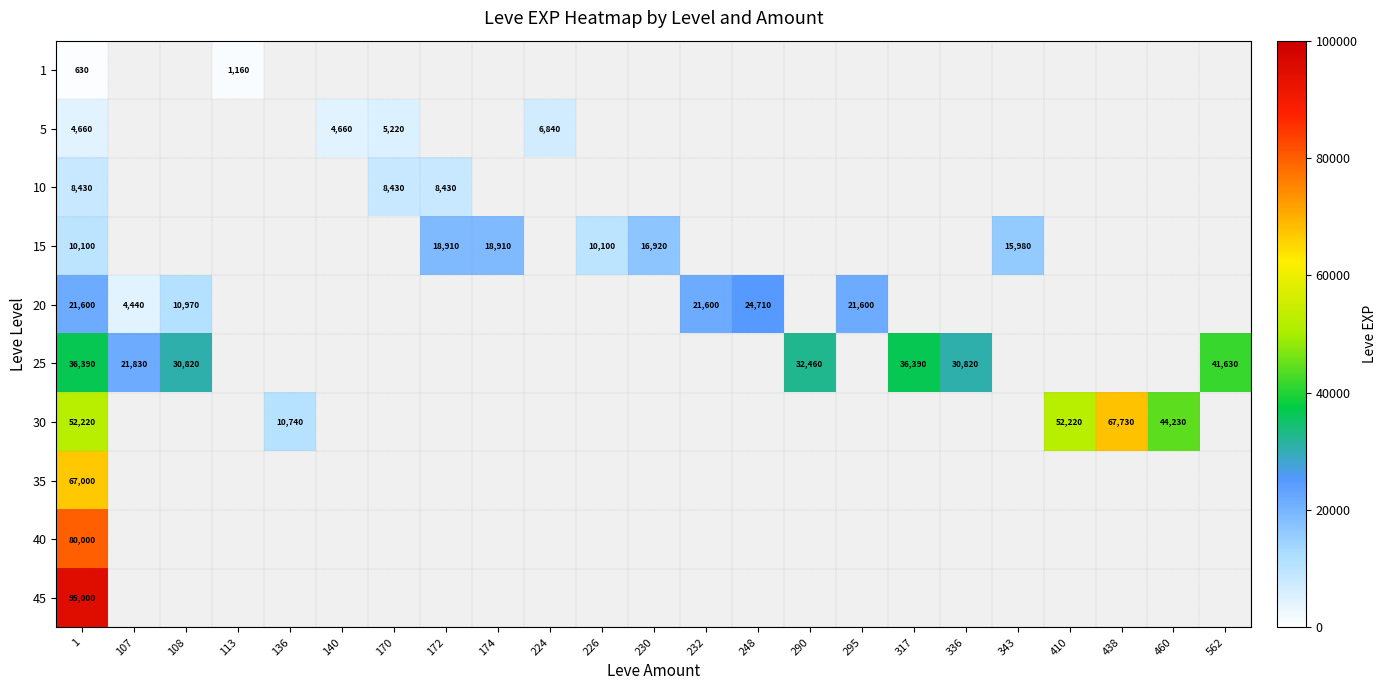

The 25 series shows 13607 at 317. True or false?

False